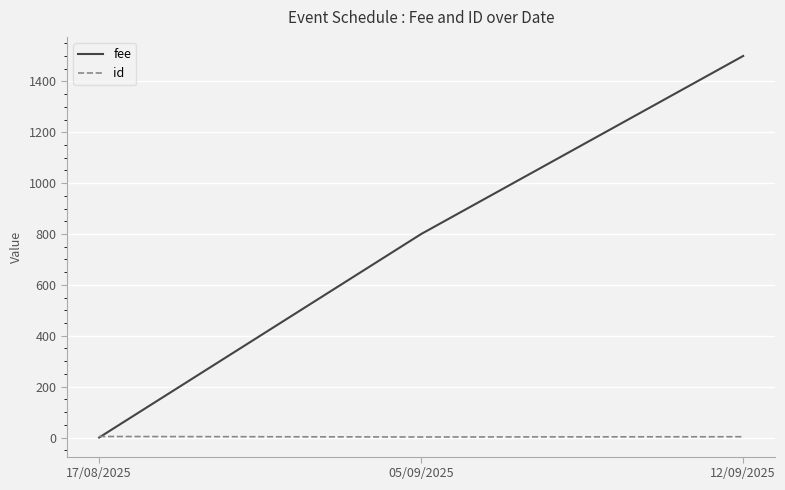

List the series in order of their overall mean, highest first.

fee, id